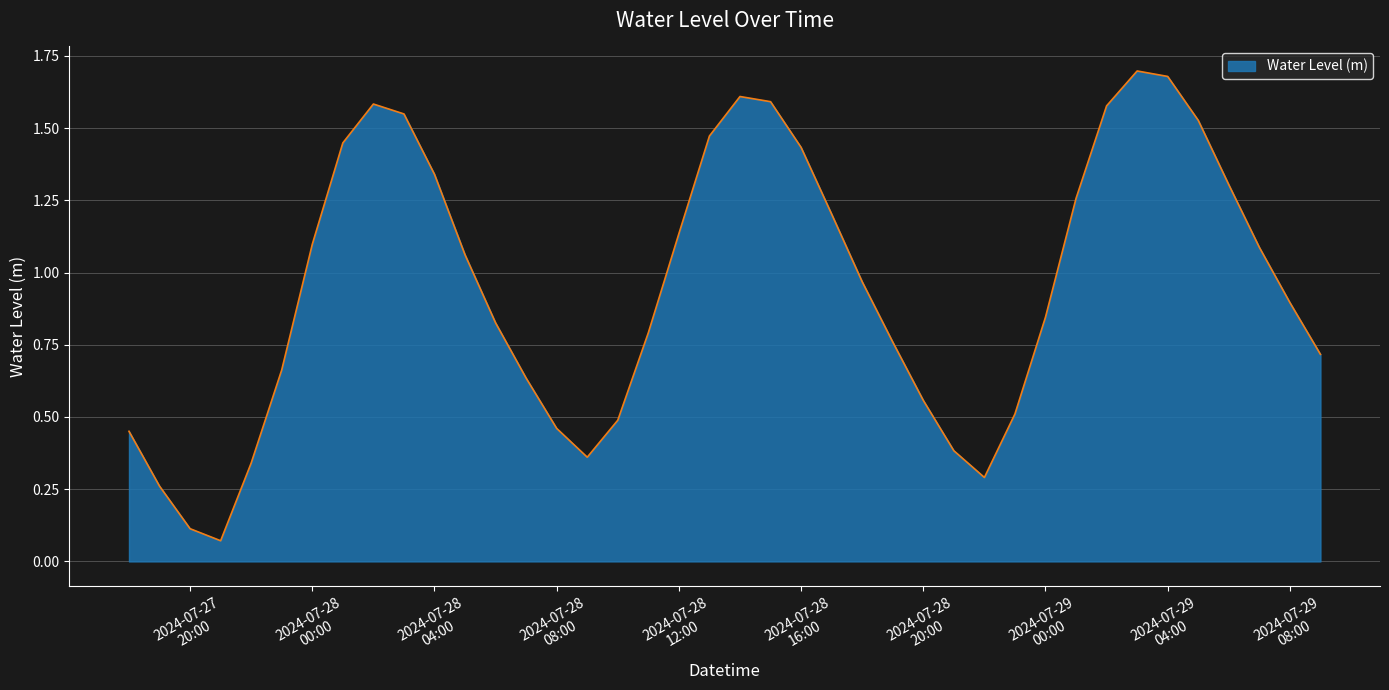

What is the difference between the second highest and minimum values?

1.6